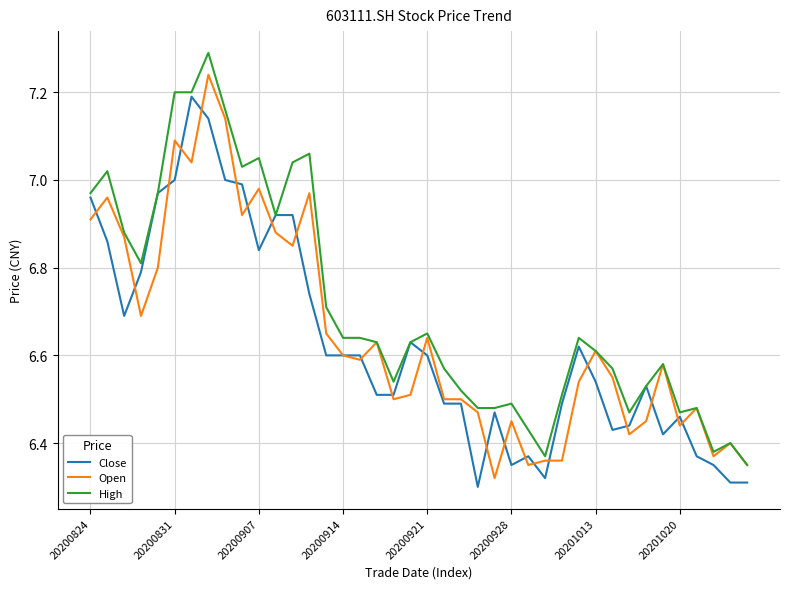

What is the maximum value shown in the chart?

7.3